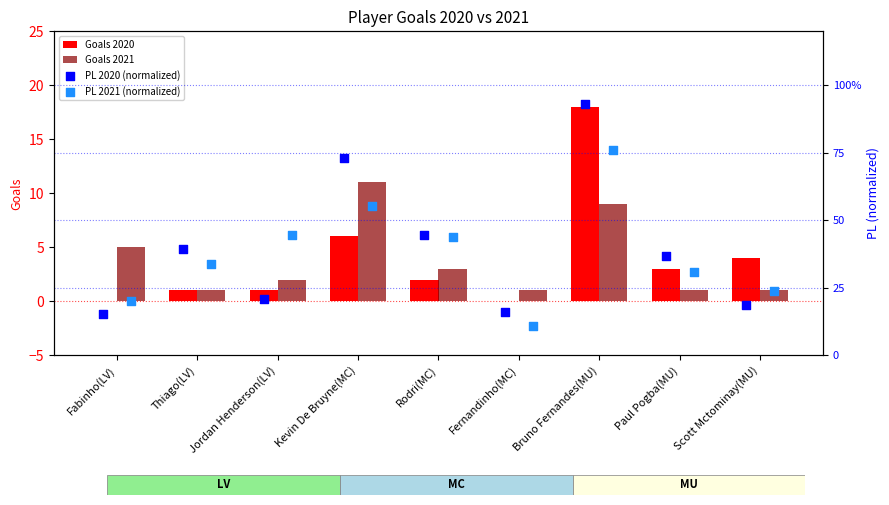

What are all the series names shown in the legend?

Goals 2020, Goals 2021, PL 2020 (normalized), PL 2021 (normalized)